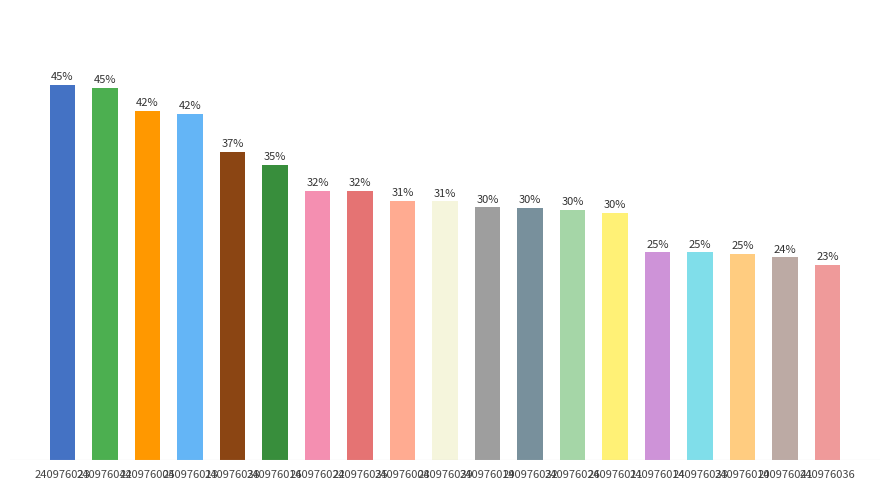

Does the chart contain any negative values?

No